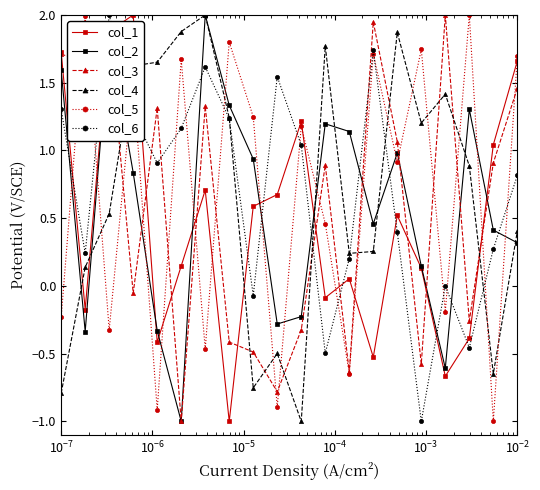

What is the greatest value displayed?

2.0